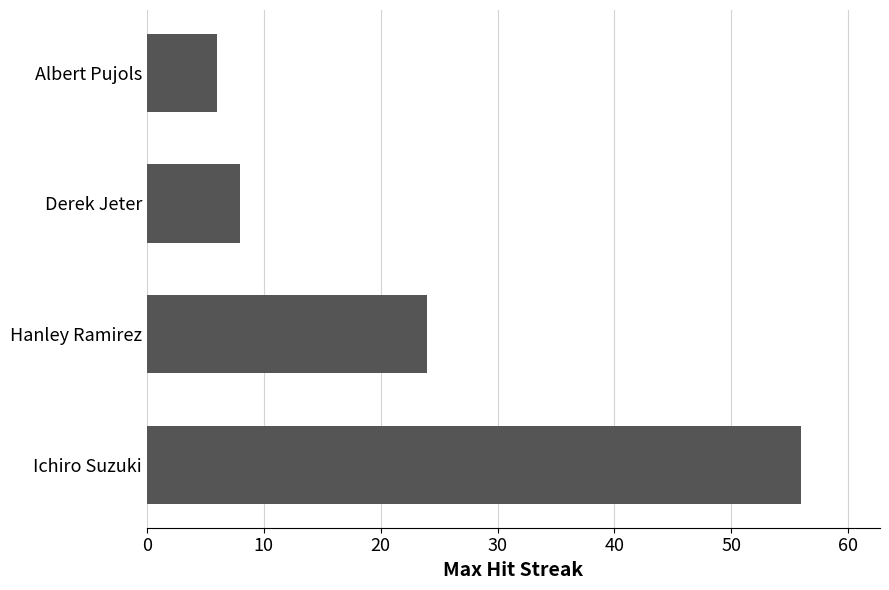

True or false: the data shows 11 at Derek Jeter.

False